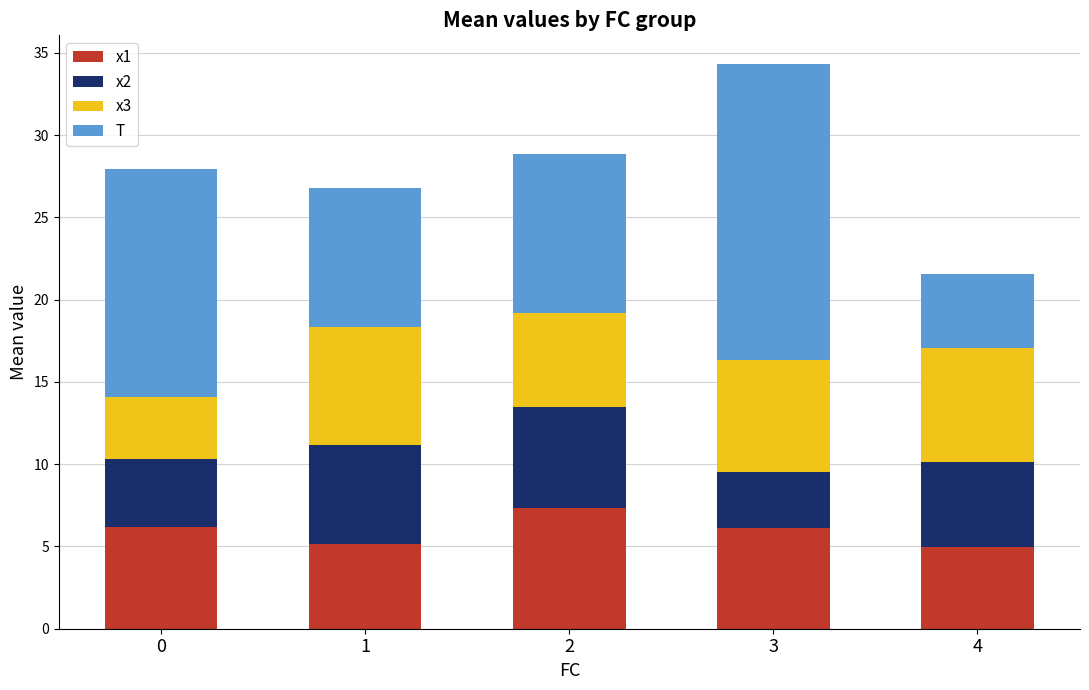

At which category is the sum across all series the highest?

3